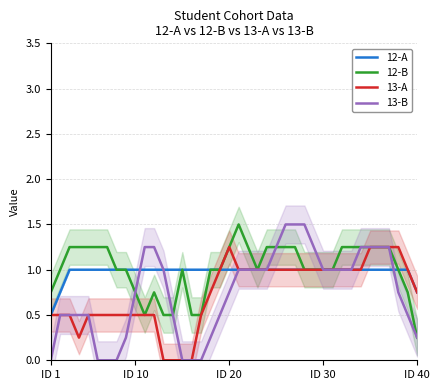

Reading right to left, extract all data points from this chart.

12-A: 0.8	1.0	1.0	1.0	1.0	1.0	1.0	1.0	1.0	1.0	1.0	1.0	1.0	1.0	1.0	1.0	1.0	1.0	1.0	1.0	1.0	1.0	1.0	1.0	1.0	1.0	1.0	1.0	1.0	1.0	1.0	1.0	1.0	1.0	1.0	1.0	1.0	1.0	0.8	0.5
12-B: 0.2	0.8	1.0	1.2	1.2	1.2	1.2	1.2	1.2	1.0	1.0	1.0	1.0	1.2	1.2	1.2	1.2	1.0	1.2	1.5	1.2	1.0	1.0	0.5	0.5	1.0	0.5	0.5	0.8	0.5	0.8	1.0	1.0	1.2	1.2	1.2	1.2	1.2	1.0	0.8
13-A: 0.8	1.0	1.2	1.2	1.2	1.2	1.0	1.0	1.0	1.0	1.0	1.0	1.0	1.0	1.0	1.0	1.0	1.0	1.0	1.0	1.2	1.0	0.8	0.5	0.0	0.0	0.0	0.0	0.5	0.5	0.5	0.5	0.5	0.5	0.5	0.5	0.2	0.5	0.5	0.5
13-B: 0.2	0.5	0.8	1.2	1.2	1.2	1.2	1.0	1.0	1.0	1.0	1.2	1.5	1.5	1.5	1.2	1.0	1.0	1.0	1.0	0.8	0.5	0.2	0.0	0.0	0.0	0.5	1.0	1.2	1.2	0.8	0.2	0.0	0.0	0.0	0.5	0.5	0.5	0.5	0.0